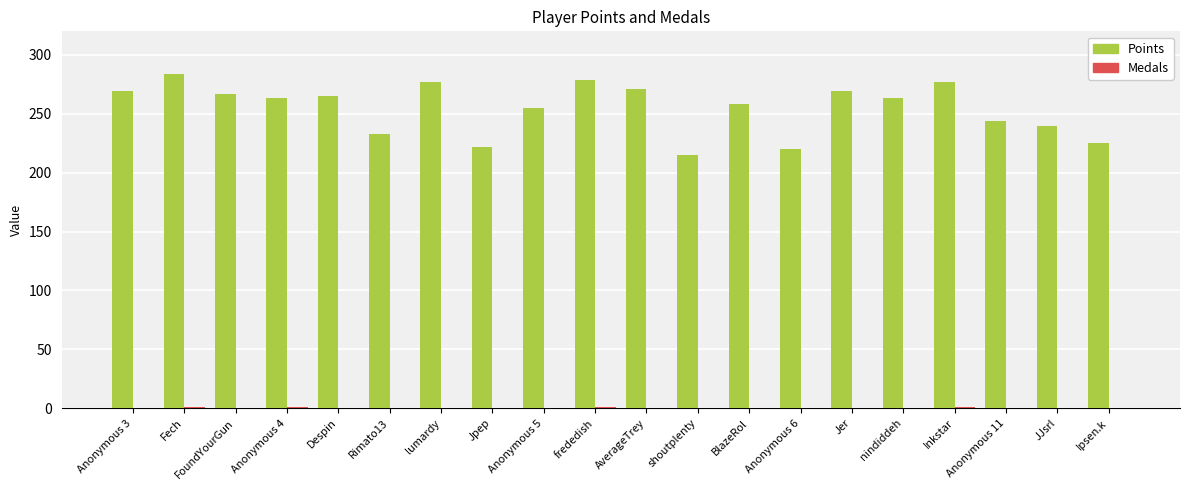

What is the total value across all series at Anonymous 11?

244